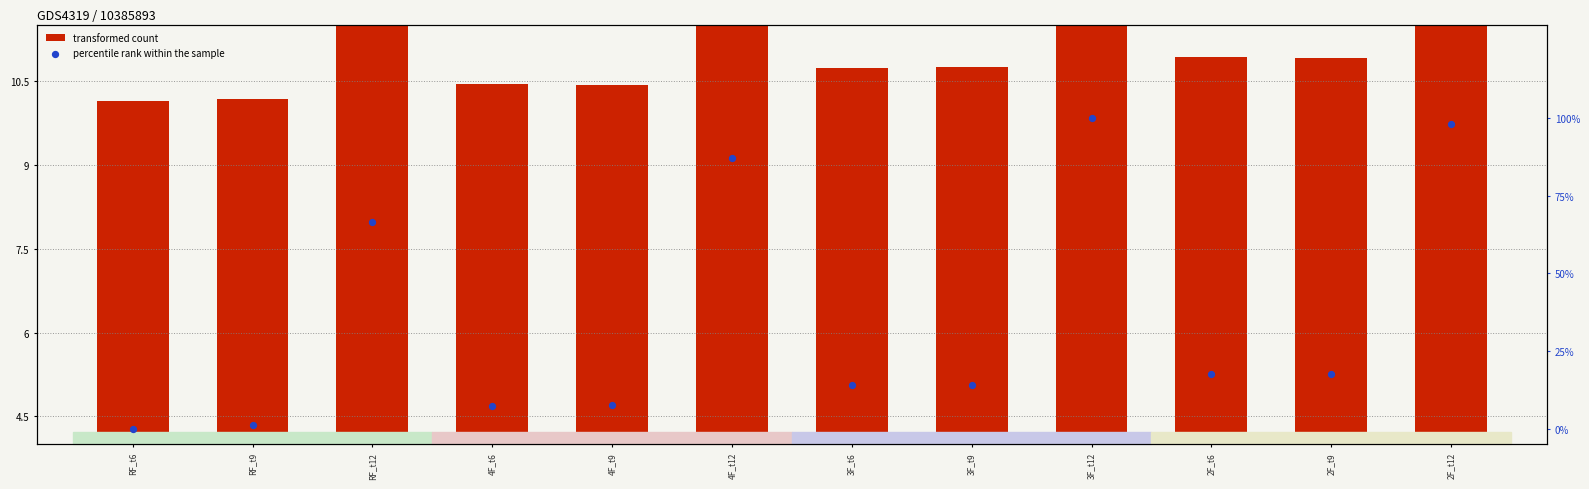

Which series contains the lowest Y value?

percentile rank within the sample